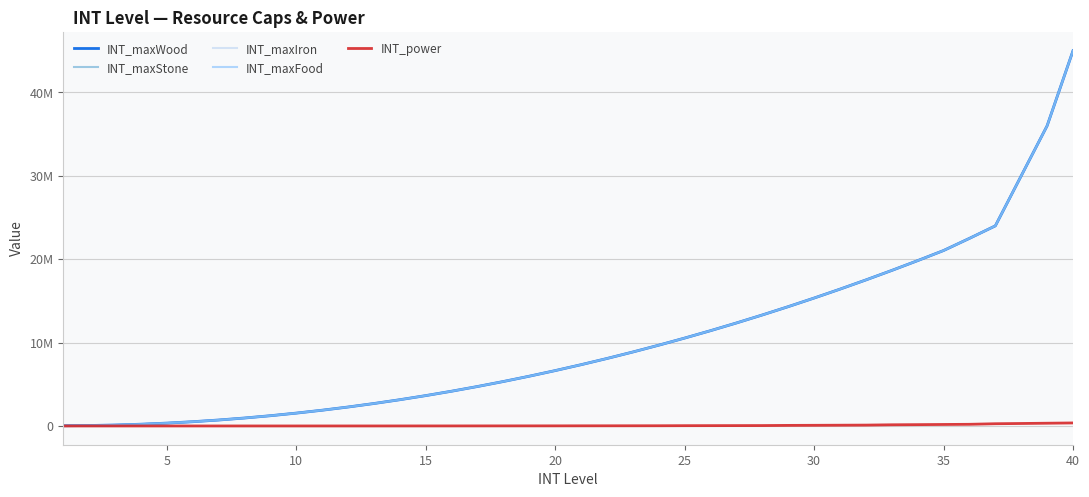

What is the sum of all INT_maxWood values?

408450000